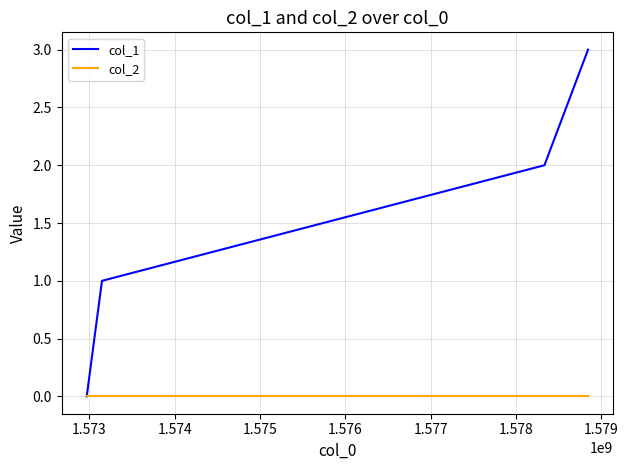

What is the greatest value displayed?

3